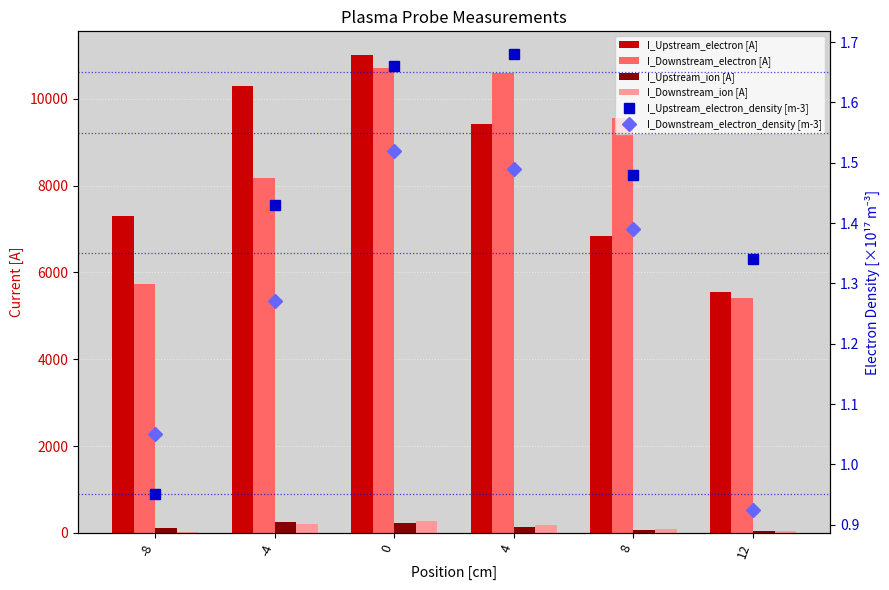

Reading right to left, list all the values displayed in this chart.

I_Upstream_electron [A]: 5550.0	6840.0	9420.0	11000.0	10300.0	7300.0
I_Downstream_electron [A]: 5420.0	9550.0	10600.0	10700.0	8170.0	5740.0
I_Upstream_ion [A]: 36.9	64.7	128.0	220.0	259.0	120.0
I_Downstream_ion [A]: 42.9	103.0	187.0	276.0	204.0	29.8
I_Upstream_electron_density [m-3]: 1.3	1.5	1.7	1.7	1.4	1.0
I_Downstream_electron_density [m-3]: 0.9	1.4	1.5	1.5	1.3	1.1